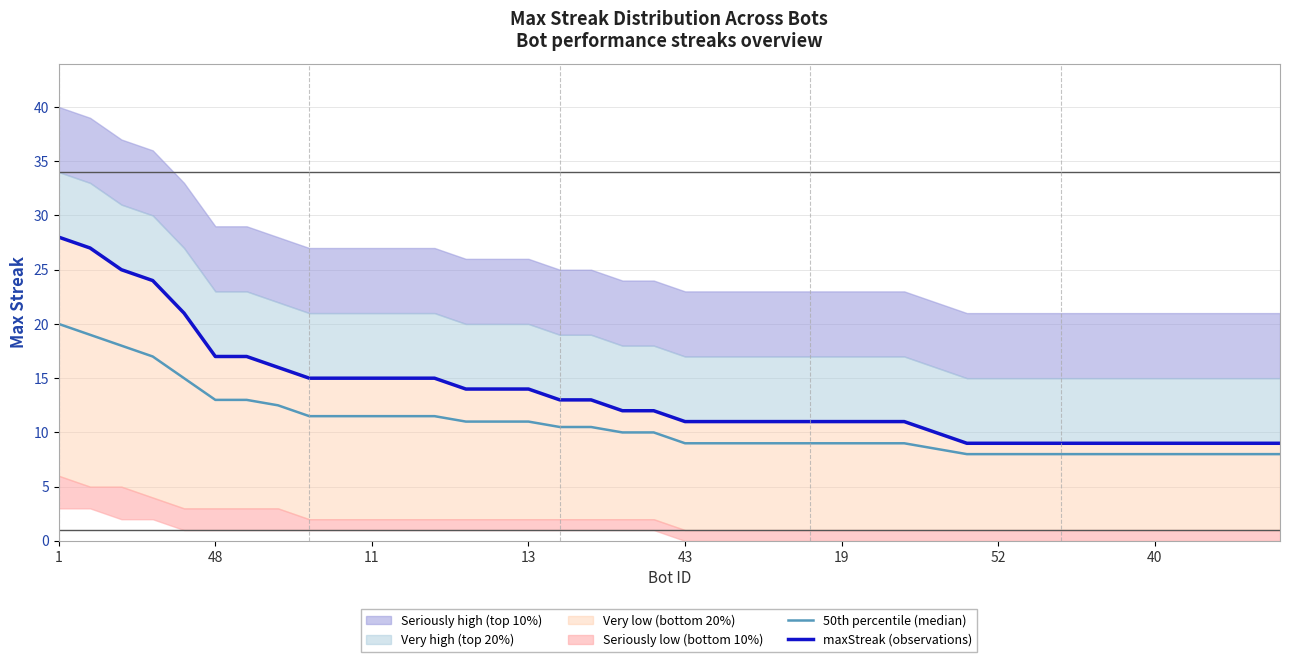

True or false: maxStreak (observations) and 50th percentile (median) intersect in this chart.

False